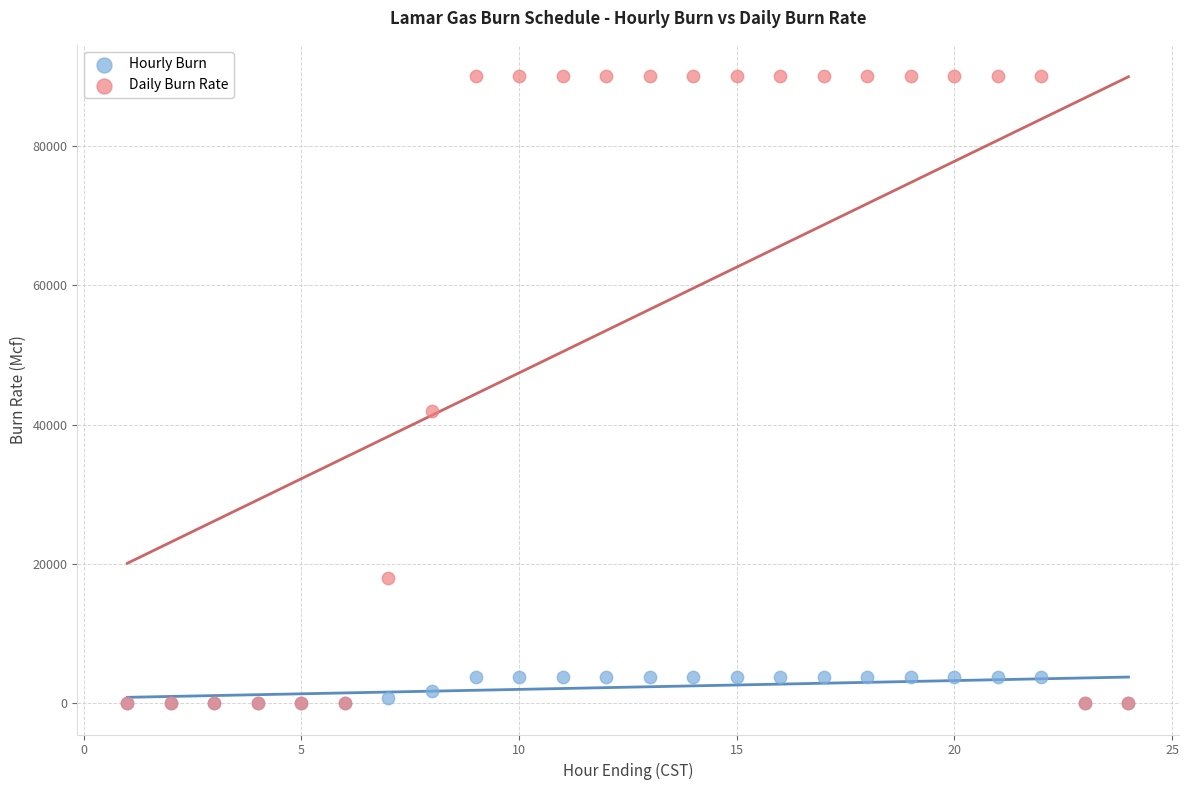

In the Daily Burn Rate series, what Y value is closest to 45000?

42000